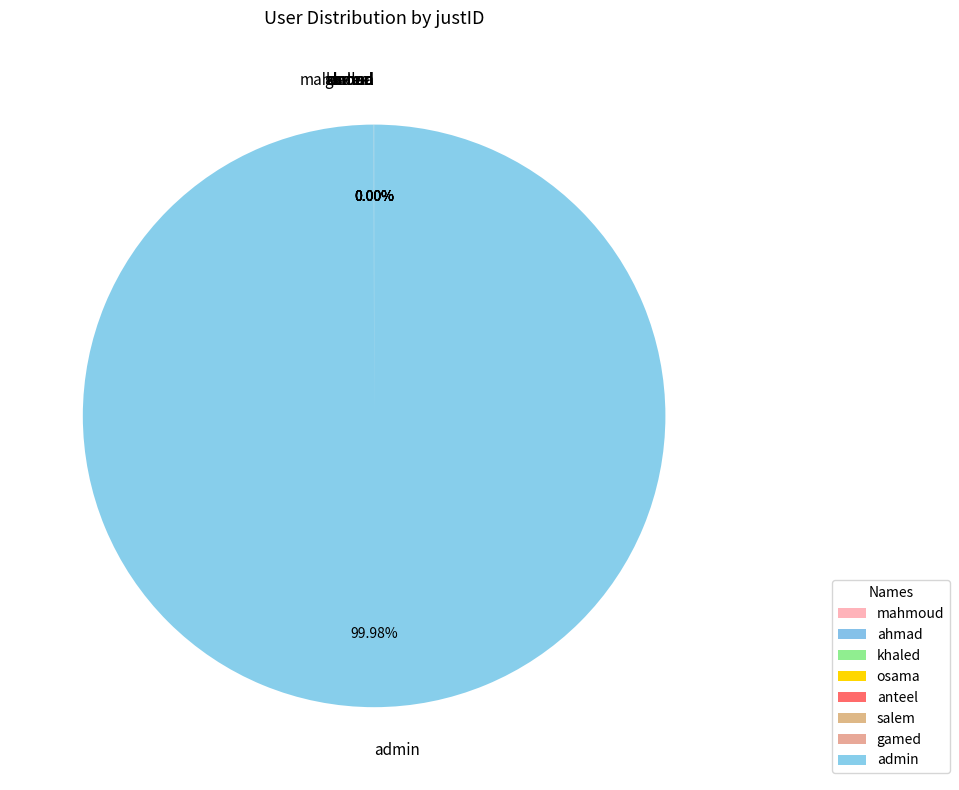

Is there any slice that represents more than half of the pie?

Yes